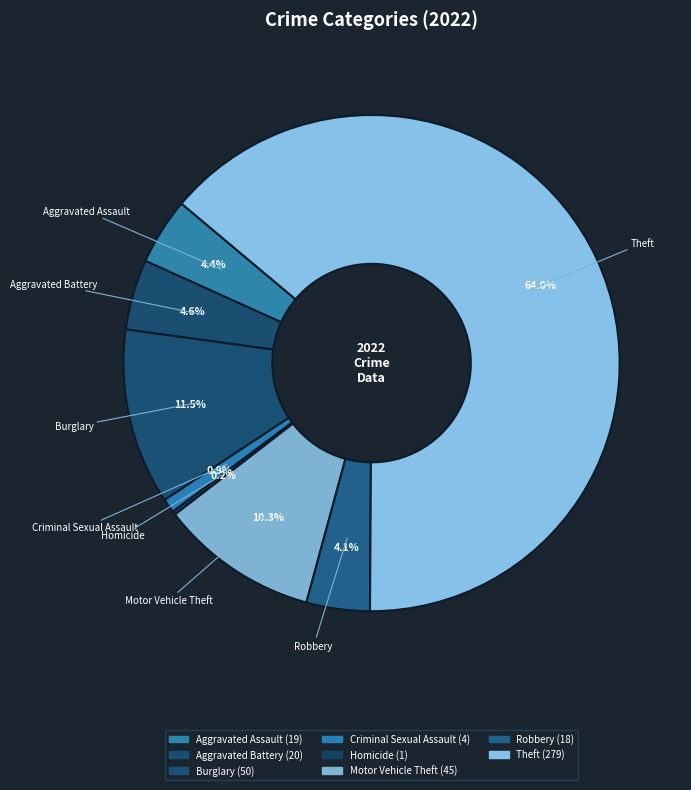

Is there any slice that represents more than half of the pie?

Yes